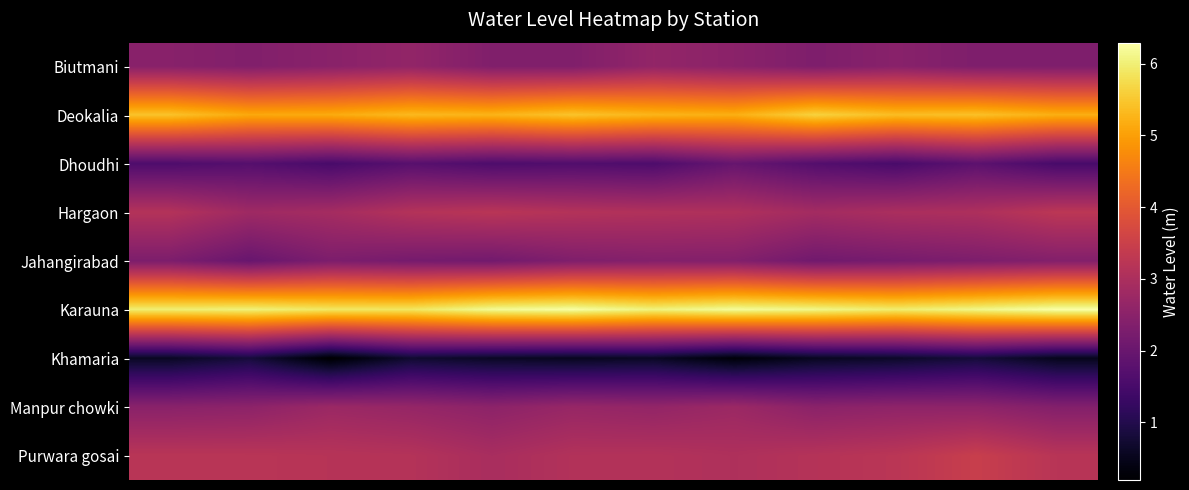

Reading left to right, transcribe all the data shown in this chart.

Biutmani: 2.5	2.4	2.5	2.6	2.4	2.4	2.6	2.5	2.3	2.5	2.3	2.3
Deokalia: 5.4	5.1	5.2	5.3	5.3	5.5	5.3	5.2	5.6	5.4	5.4	5.2
Dhoudhi: 1.6	1.7	1.5	1.7	1.6	1.6	1.6	2.0	1.7	1.5	1.8	1.5
Hargaon: 3.1	2.8	2.9	3.1	3.2	3.1	3.1	3.1	2.9	3.0	3.0	3.3
Jahangirabad: 2.3	2.0	2.3	2.2	2.1	2.3	2.4	2.4	2.1	2.2	2.3	2.4
Karauna: 6.0	6.0	5.9	5.9	6.2	6.3	6.0	6.2	6.1	6.0	6.1	6.3
Khamaria: 0.6	0.8	0.2	0.7	0.6	0.5	0.6	0.3	0.6	0.6	0.8	0.5
Manpur chowki: 2.5	2.5	2.7	2.7	2.5	2.7	2.6	2.8	2.5	2.6	2.6	2.4
Purwara gosai: 3.2	3.2	3.2	3.1	3.0	3.1	3.1	3.0	3.1	3.2	3.5	3.2